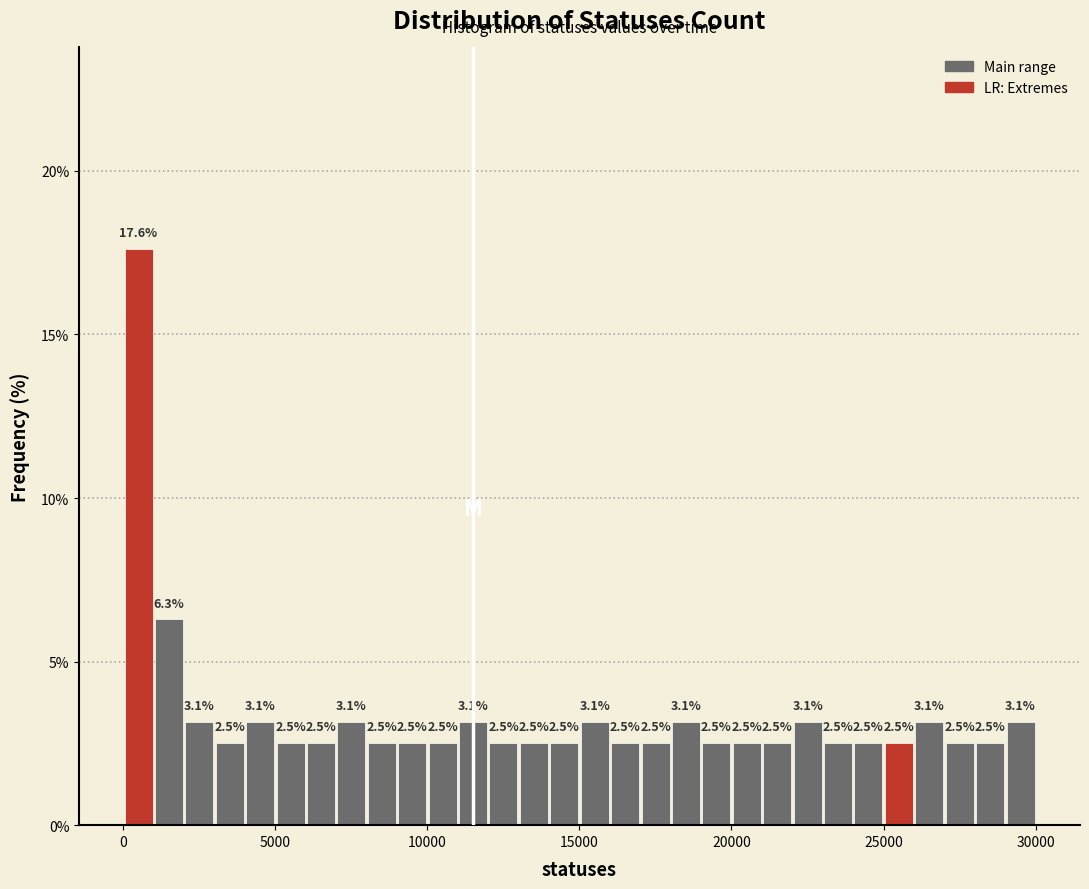

Read against the x-axis, roughly where is the centre of the tallest bar?

500